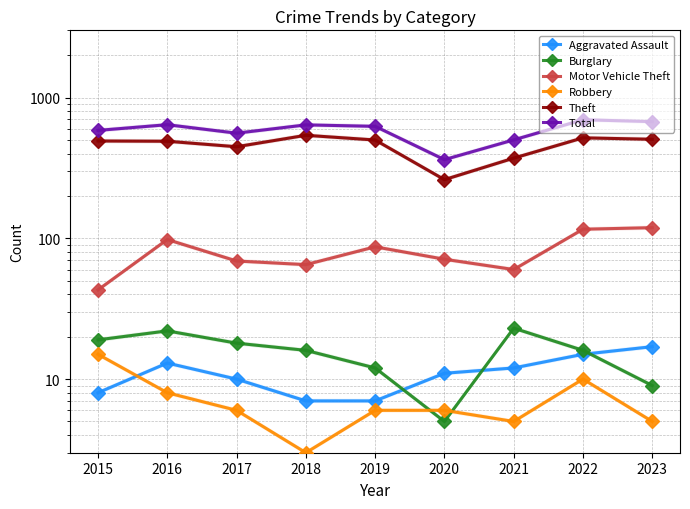

At which category does Motor Vehicle Theft reach its first local valley?

2018